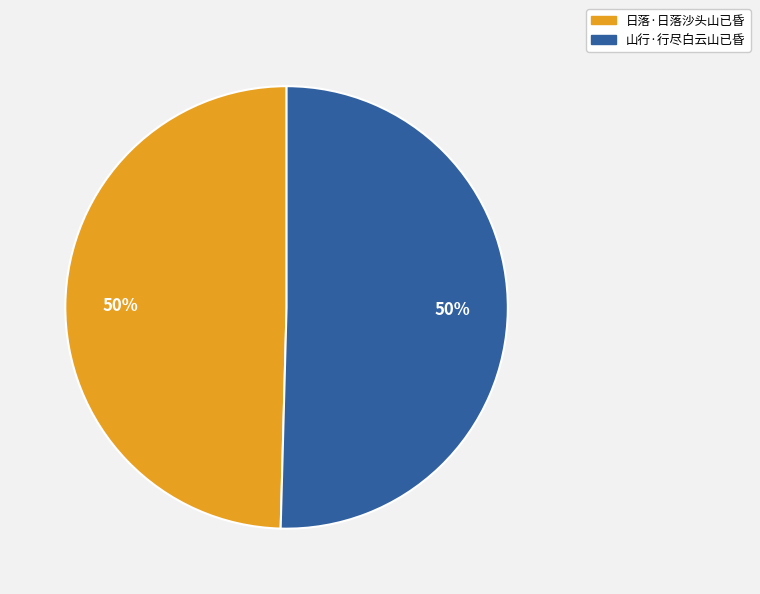

What is the ratio of the value at 日落·日落沙头山已昏 to the value at 山行·行尽白云山已昏?

1.0